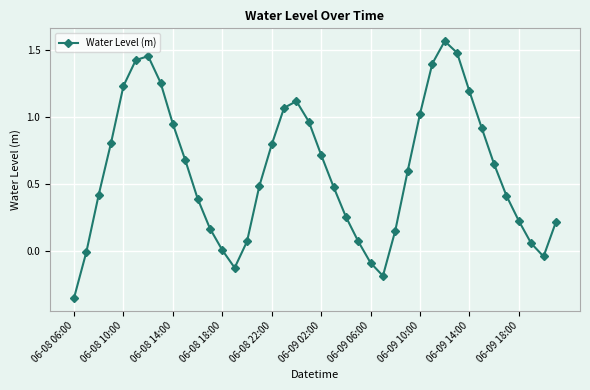

How many interior local peaks (higher than both neighbors) does the data have?

3